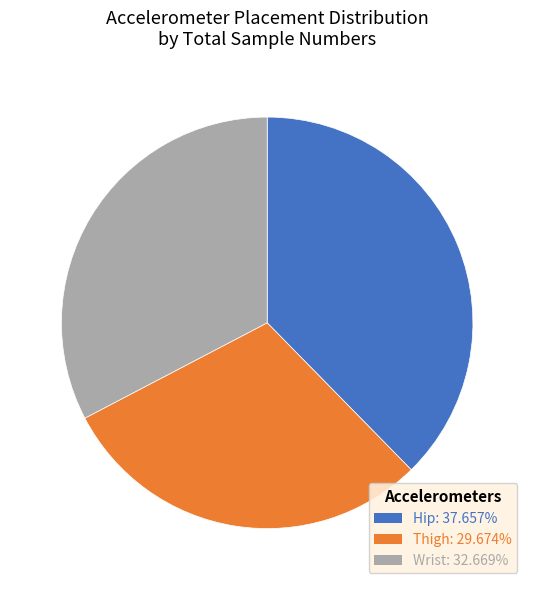

Is there a majority slice in this chart?

No